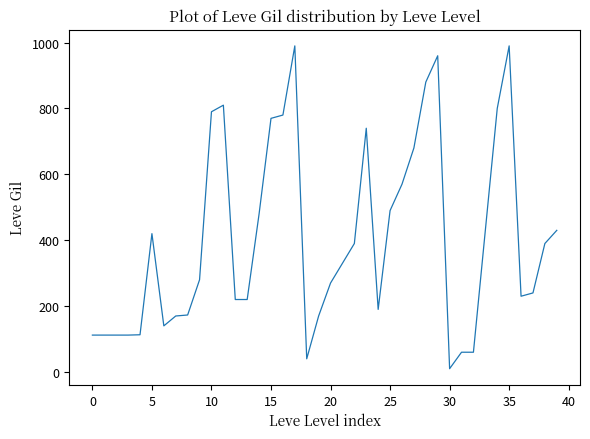

What is the difference between the maximum and minimum values?

980